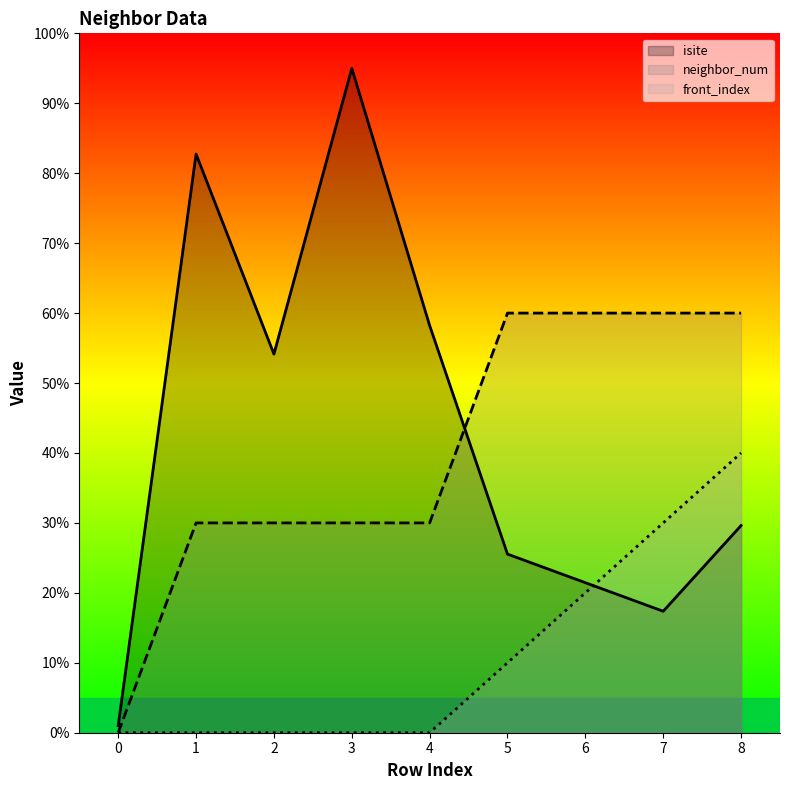

True or false: neighbor_num and front_index intersect in this chart.

False